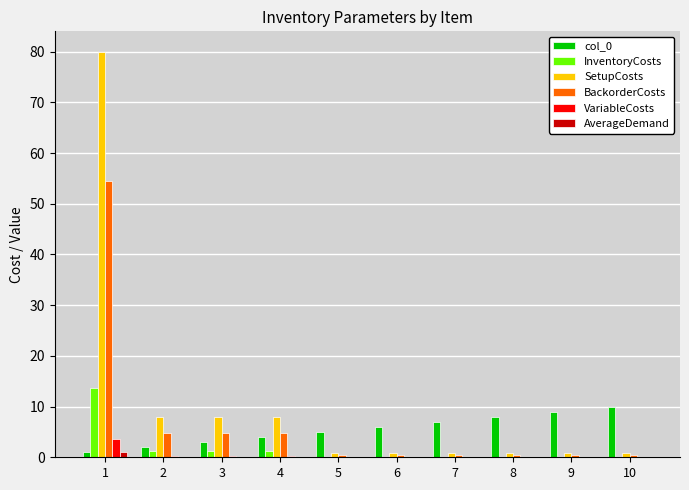

What is the sum of all SetupCosts values?

108.8